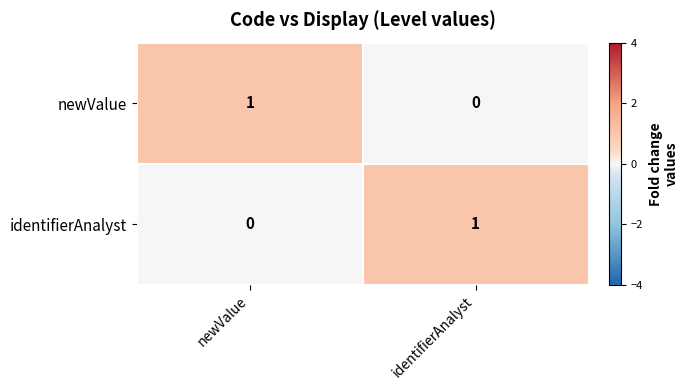

Reading left to right, transcribe all the data shown in this chart.

newValue: newValue=1	identifierAnalyst=0
identifierAnalyst: newValue=0	identifierAnalyst=1